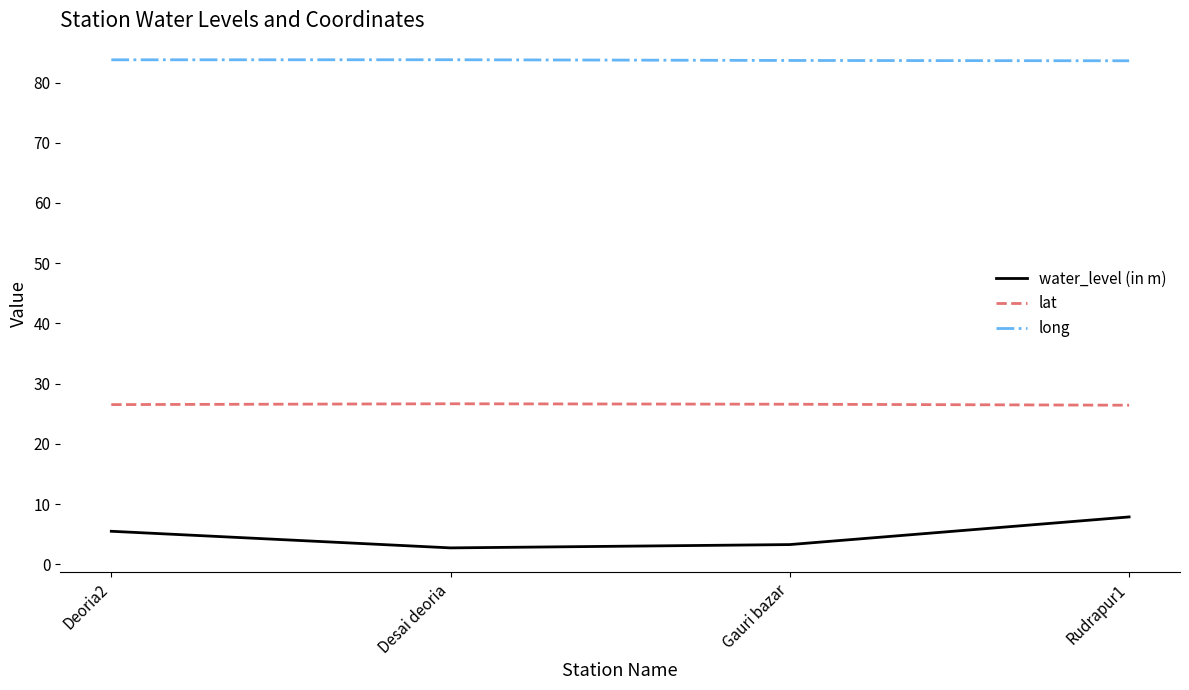

What is the smallest value displayed?

2.7